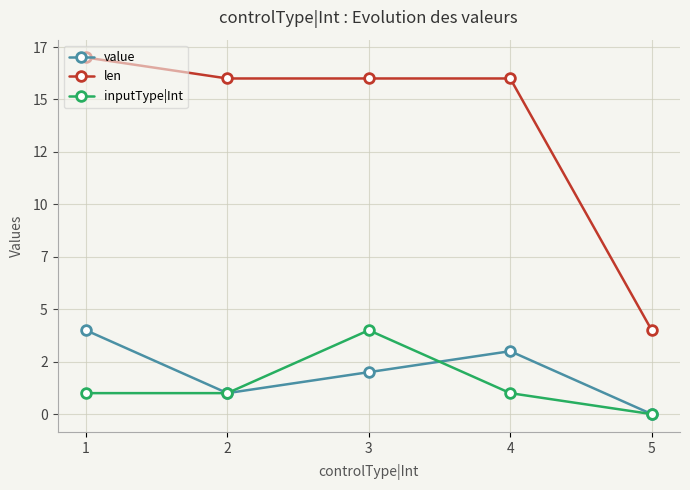

What are all the series names shown in the legend?

value, len, inputType|Int